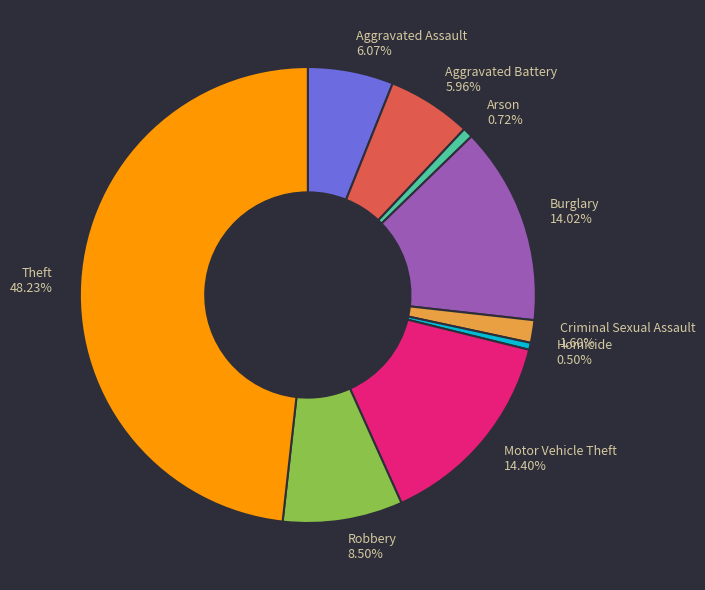

Which category has the biggest portion of the pie?

Theft